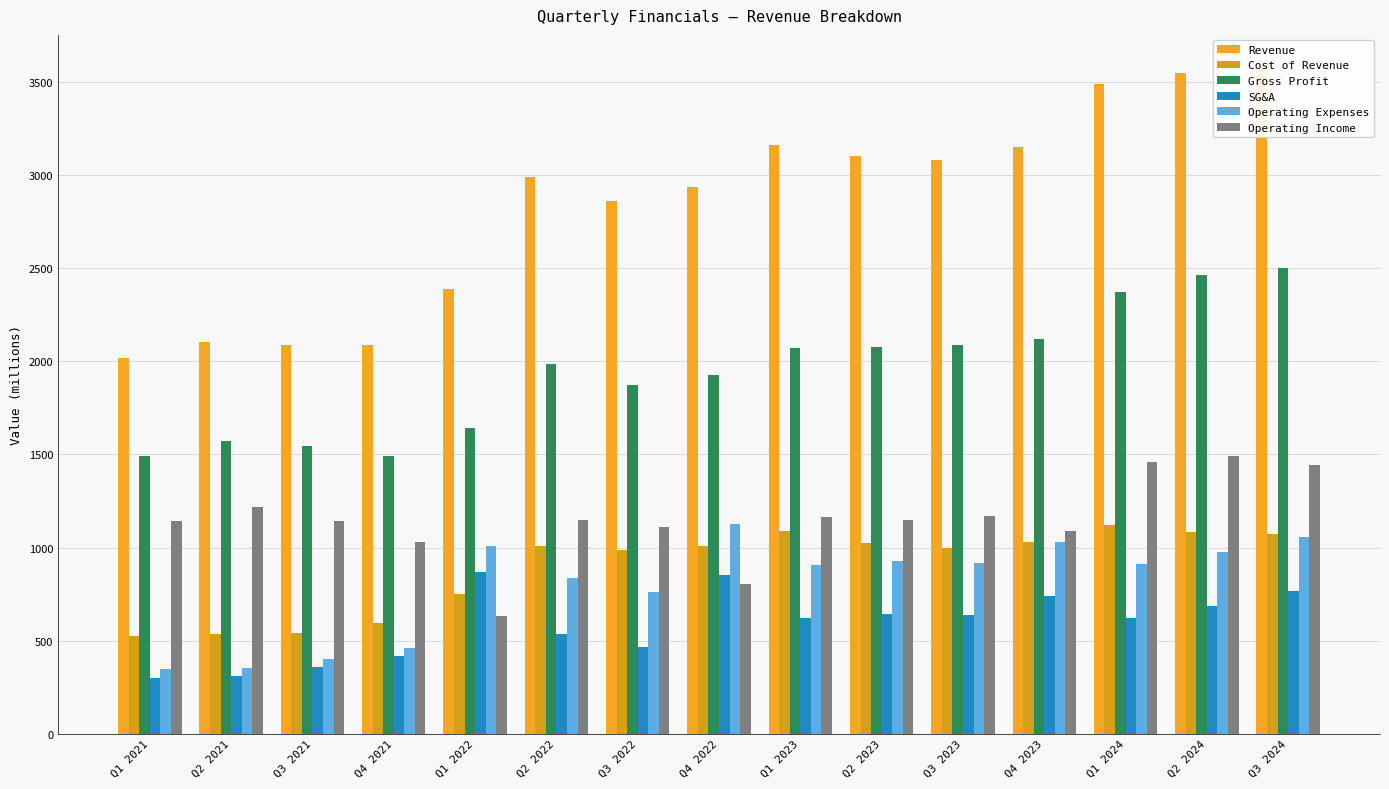

Which series has the widest spread of values?

Revenue